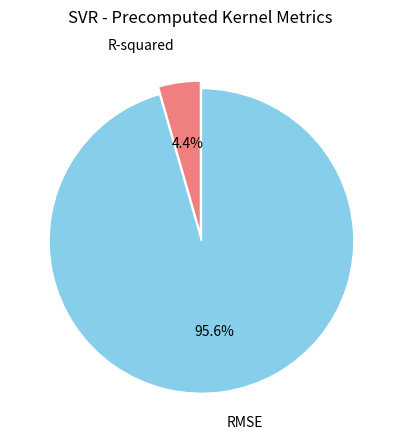

Combined, what portion of the pie is R-squared and RMSE?

100.0%